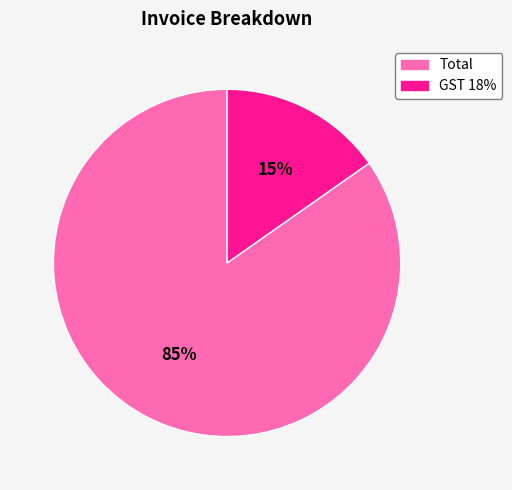

To the nearest percent, what is the average slice percentage?

50%